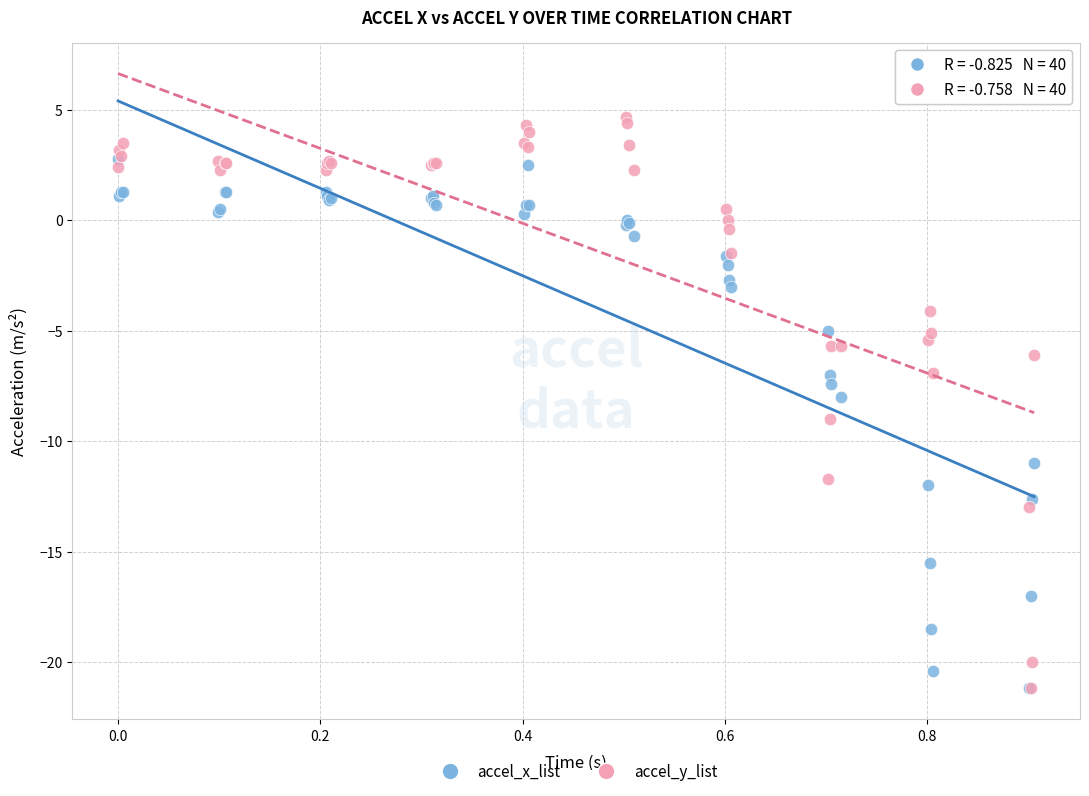

Which series has the widest spread of Y values?

accel_y_list